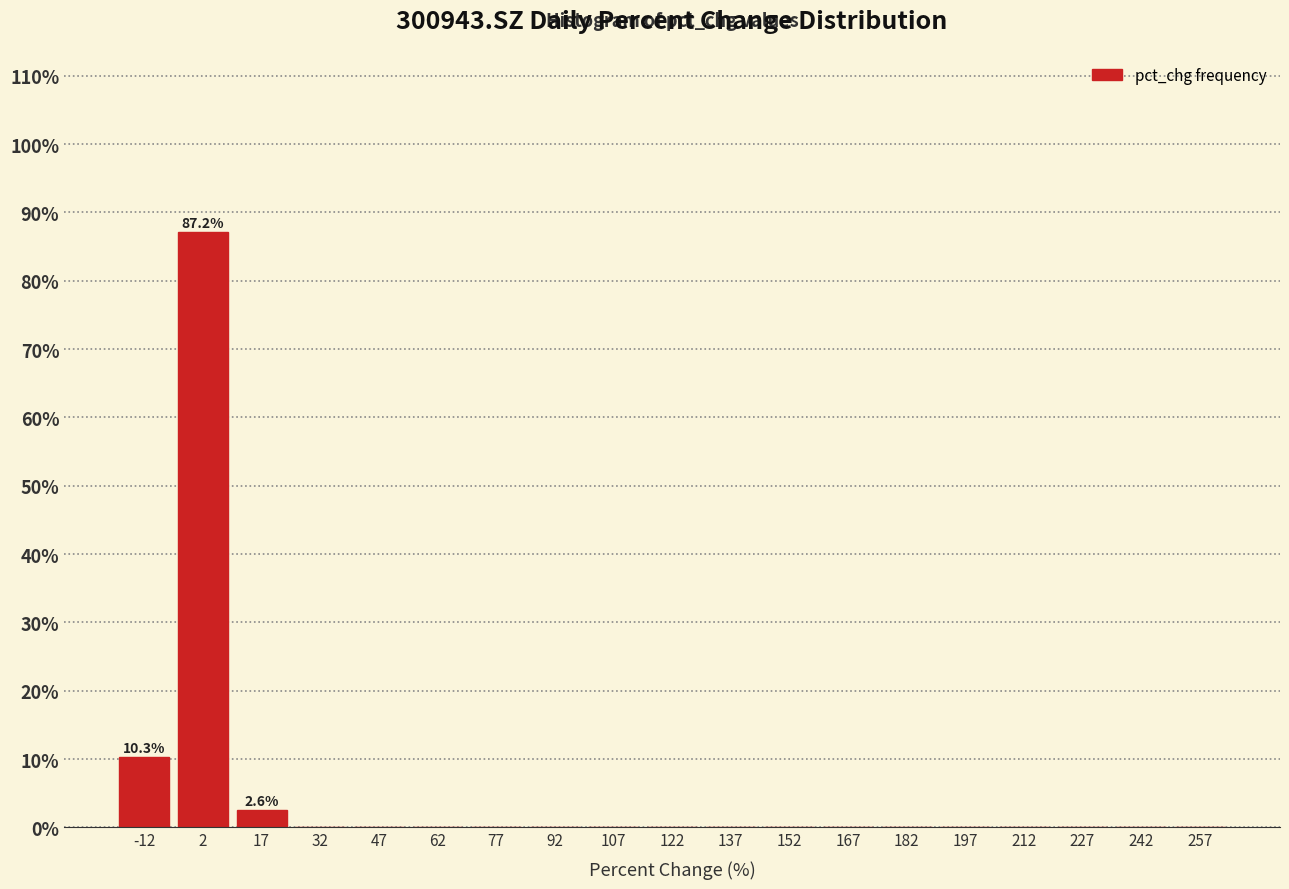

Over which range of the x-axis is the bar tallest?

-5 to 10